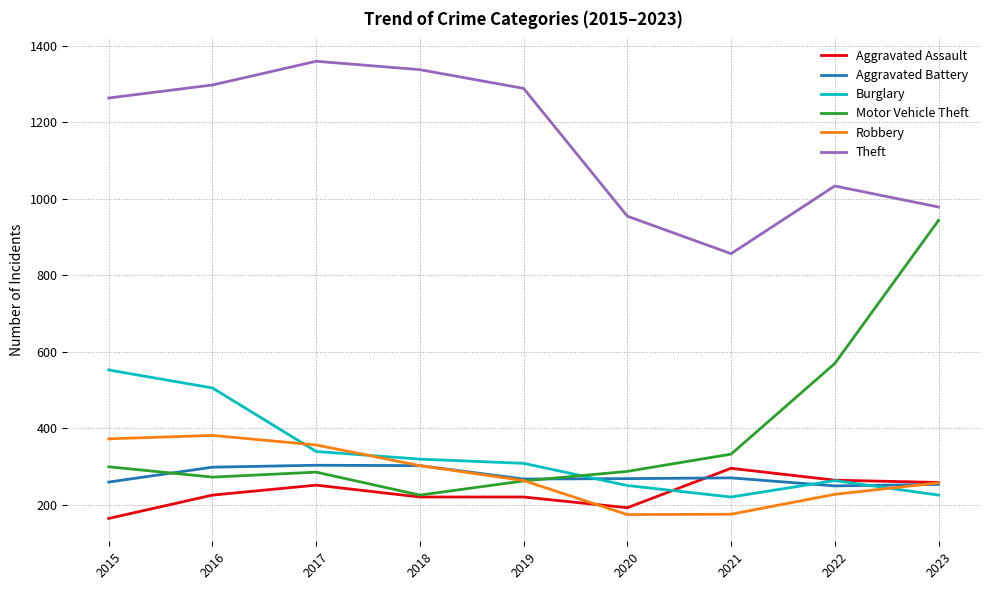

What are all the series names shown in the legend?

Aggravated Assault, Aggravated Battery, Burglary, Motor Vehicle Theft, Robbery, Theft